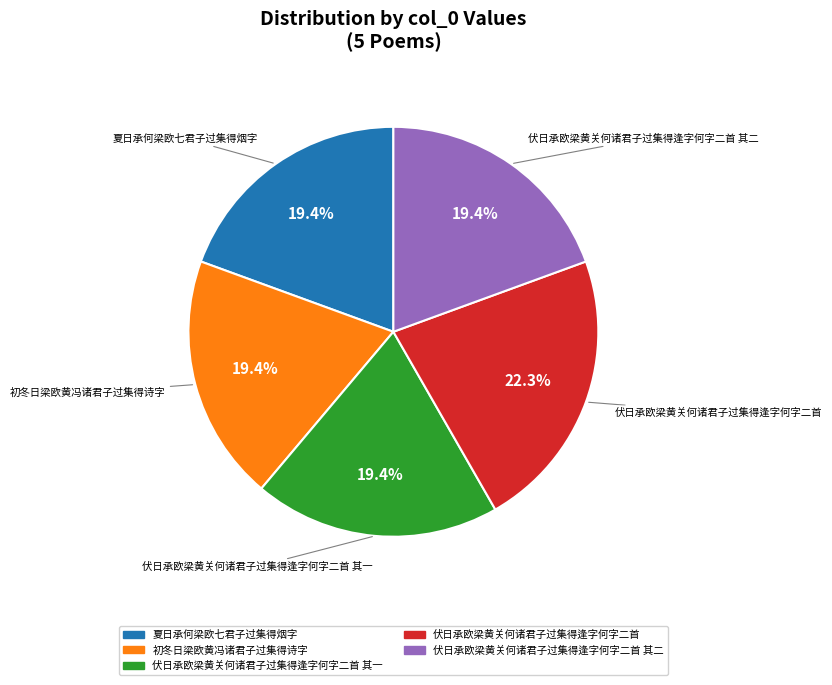

Does any single category account for the majority?

No